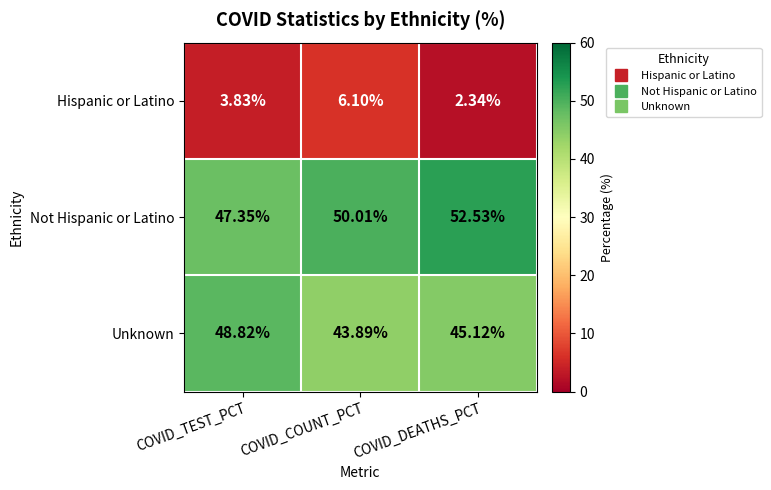

List the labels in order of Unknown value, largest first.

COVID_TEST_PCT, COVID_DEATHS_PCT, COVID_COUNT_PCT